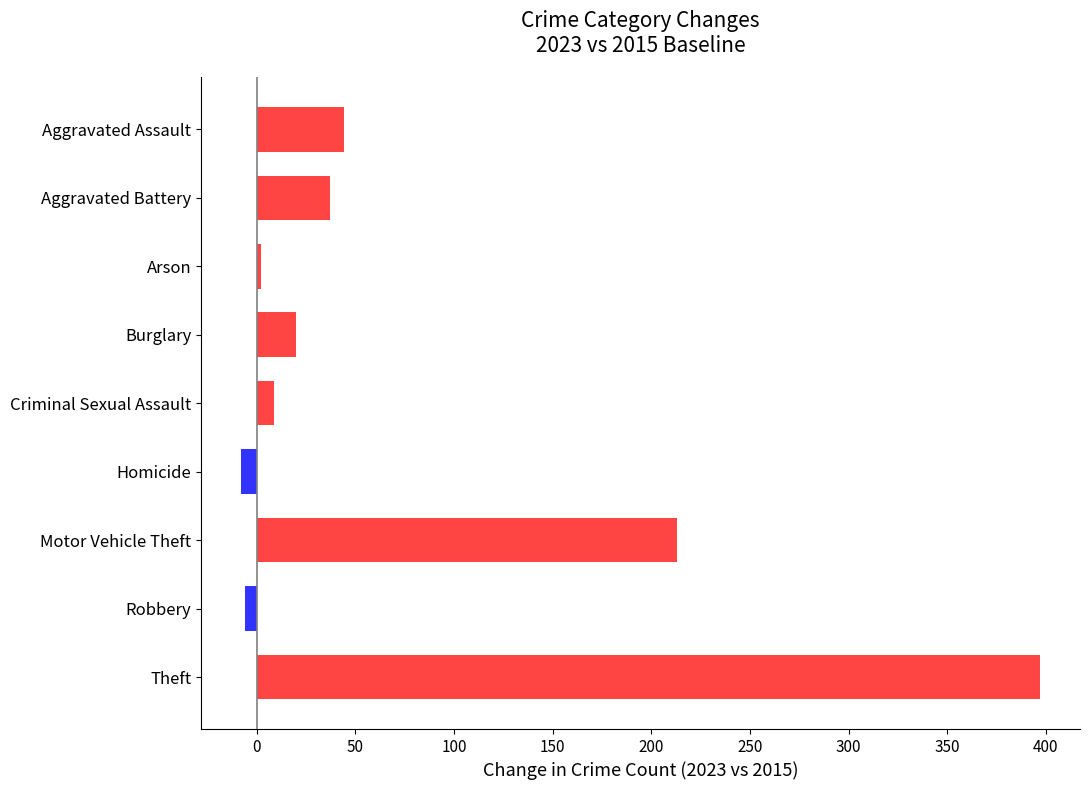

Which label corresponds to the largest value in the chart?

Theft